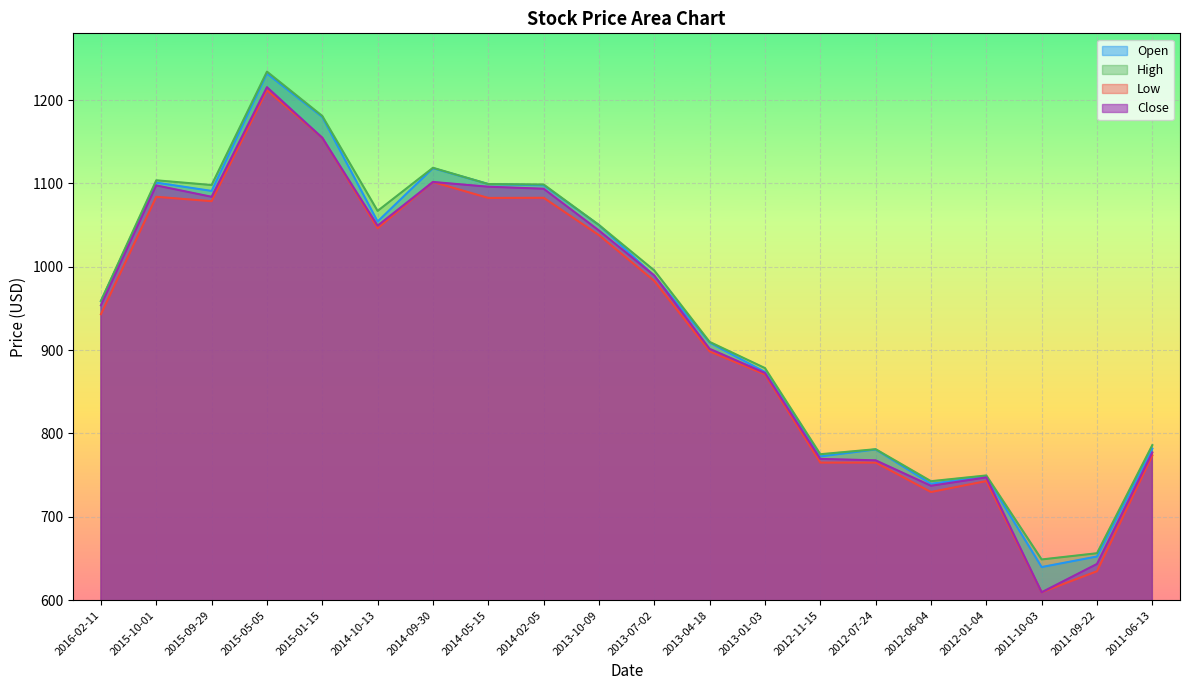

In Open, how many points are higher than both neighbors (excluding endpoints)?

5